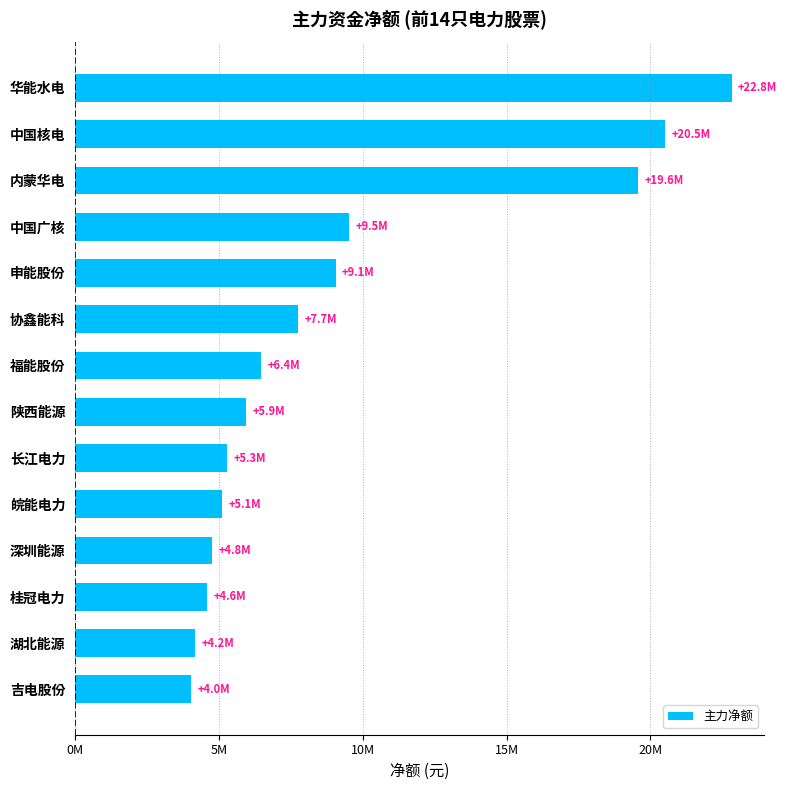

How many bars are there in total?

14